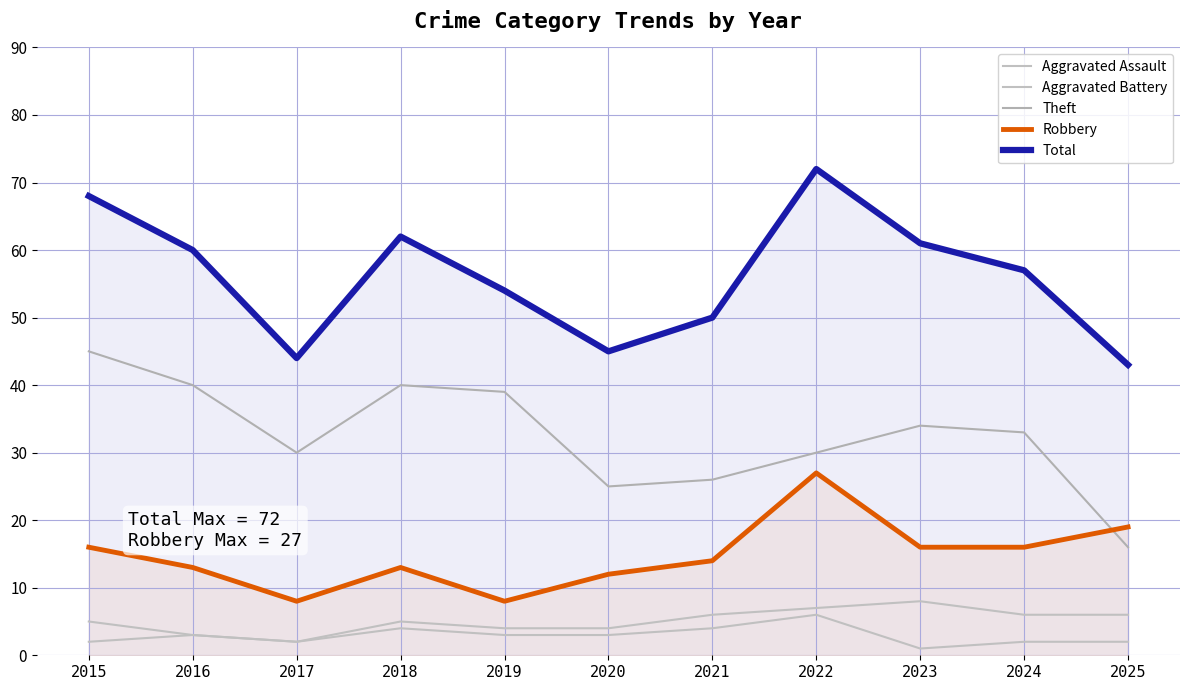

True or false: Robbery and Aggravated Battery intersect in this chart.

False